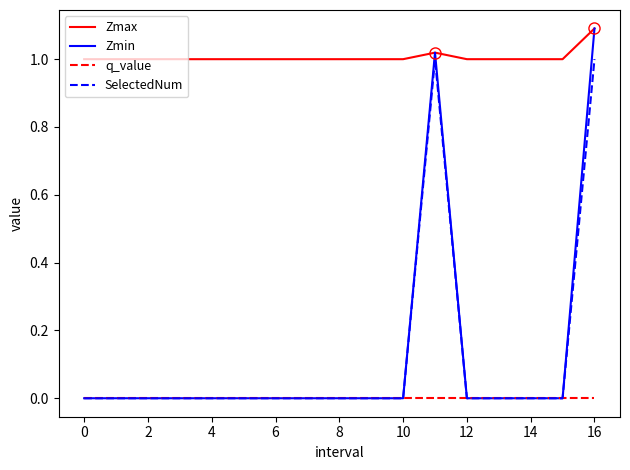

True or false: q_value and Zmax intersect in this chart.

False